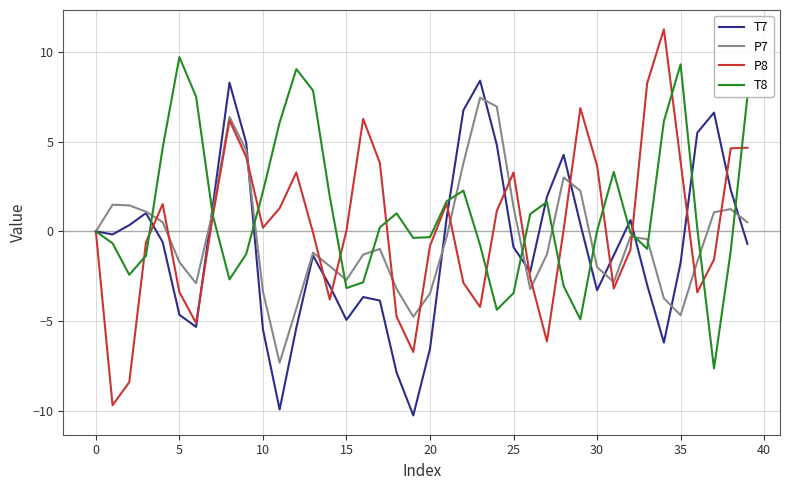

Which series has the largest total across all categories?

T8